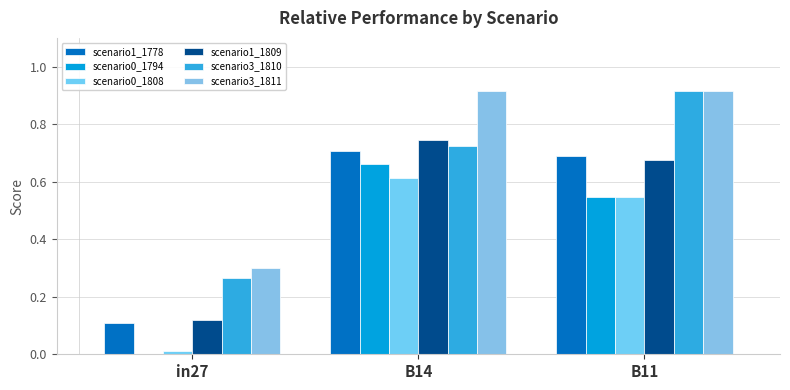

Reading left to right, what are all the values shown in this chart?

job811_scenario1_1778: 0.1	0.7	0.7
job814_scenario0_1794: 0.0	0.7	0.5
job818_scenario0_1808: 0.0	0.6	0.5
job819_scenario1_1809: 0.1	0.7	0.7
job820_scenario3_1810: 0.3	0.7	0.9
job821_scenario3_1811: 0.3	0.9	0.9